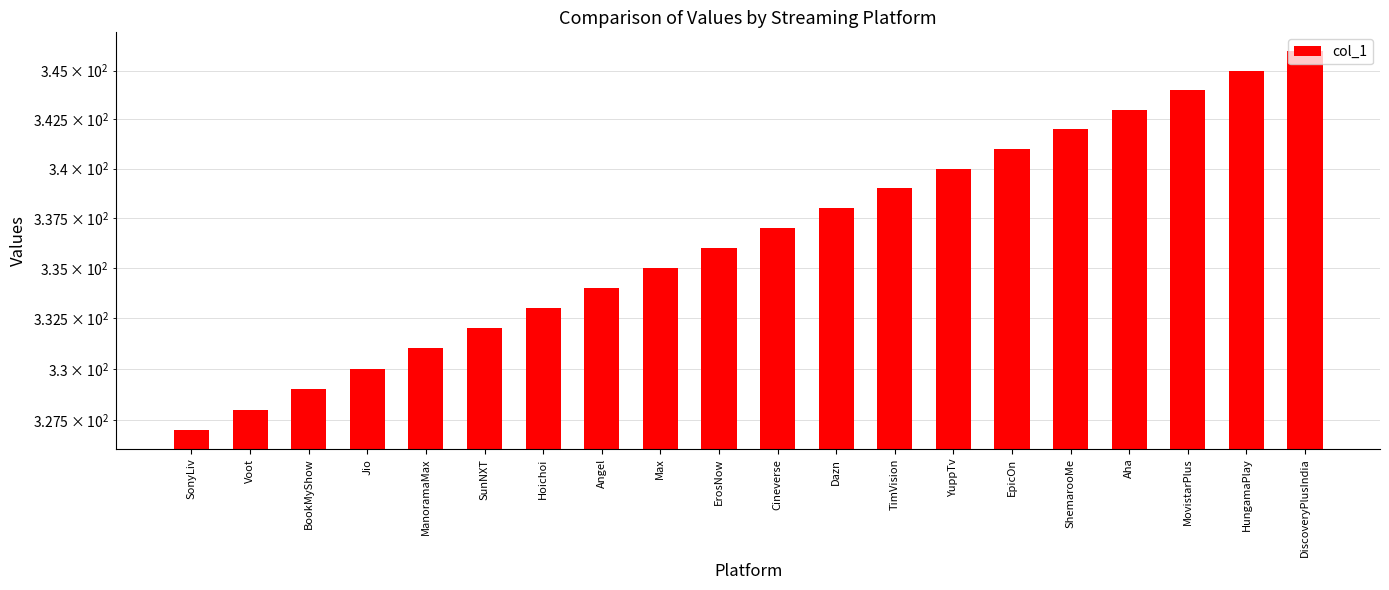

Approximately how many times larger is the value at ManoramaMax compared to TimVision?

1.0